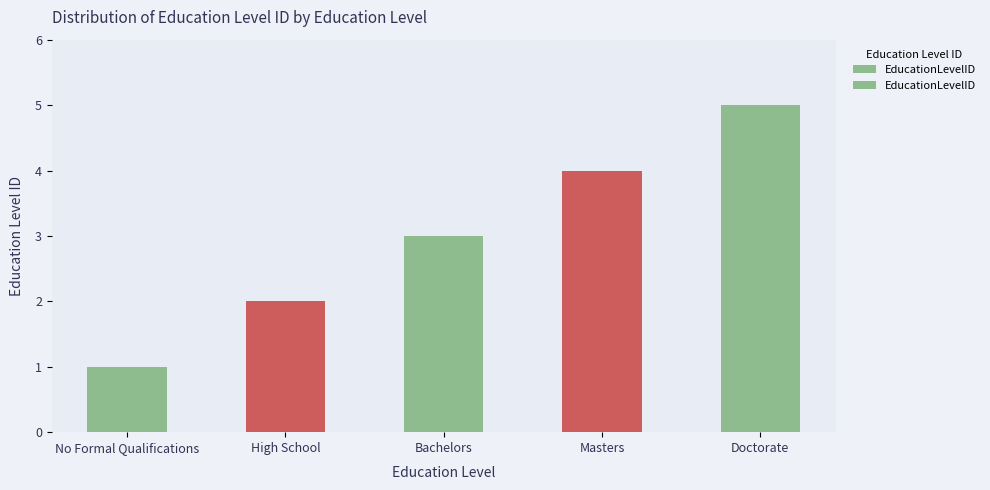

What is the label of the 3rd bar from the right?

Bachelors